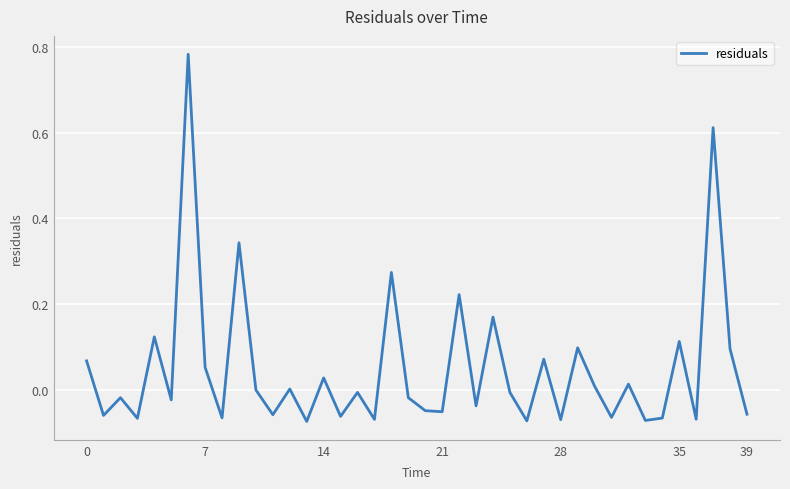

What is the difference between the maximum and minimum values?

0.9